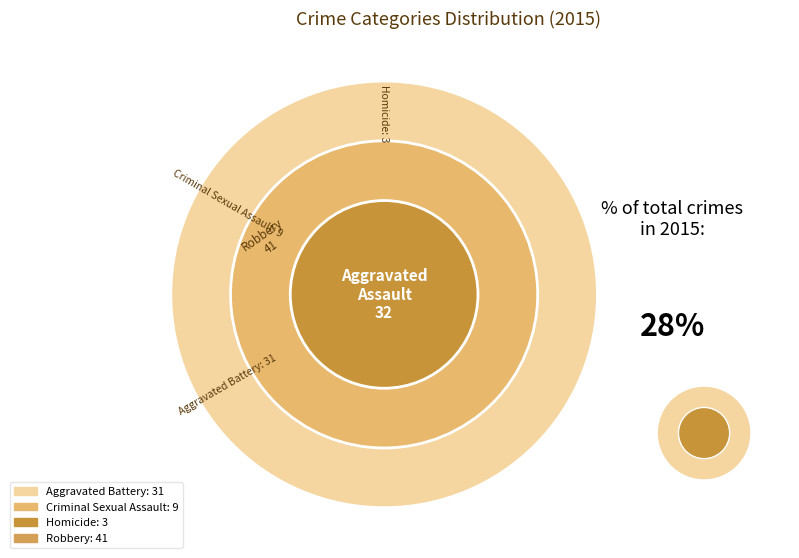

True or false: Homicide accounts for 3% of the total.

True